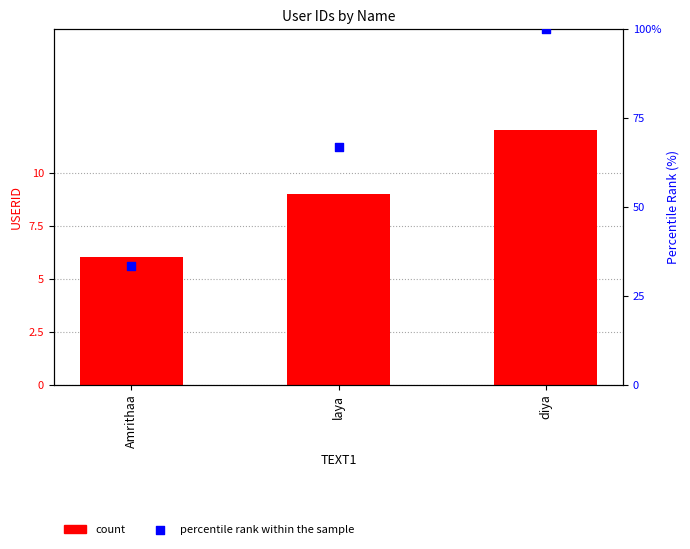

What is the total value across all series at Amrithaa?

39.3